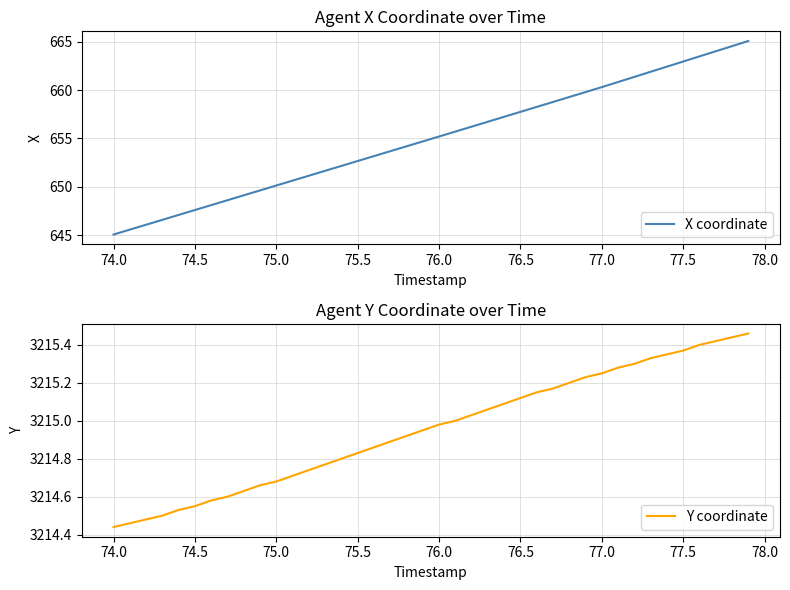

The X coordinate series shows 652.7 at 75.5. True or false?

True